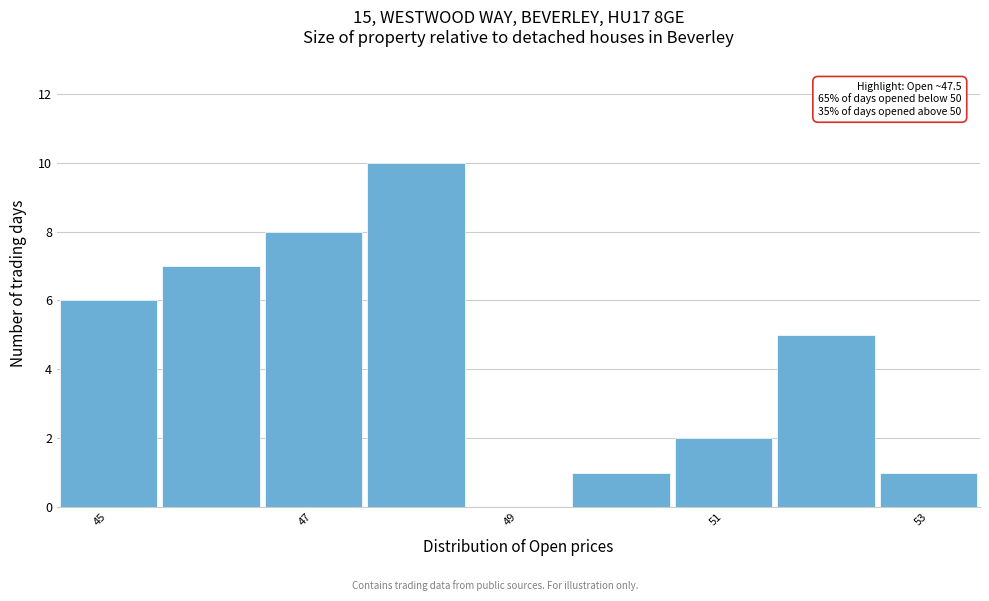

Over which range of the x-axis is the bar tallest?

47.5 to 48.5